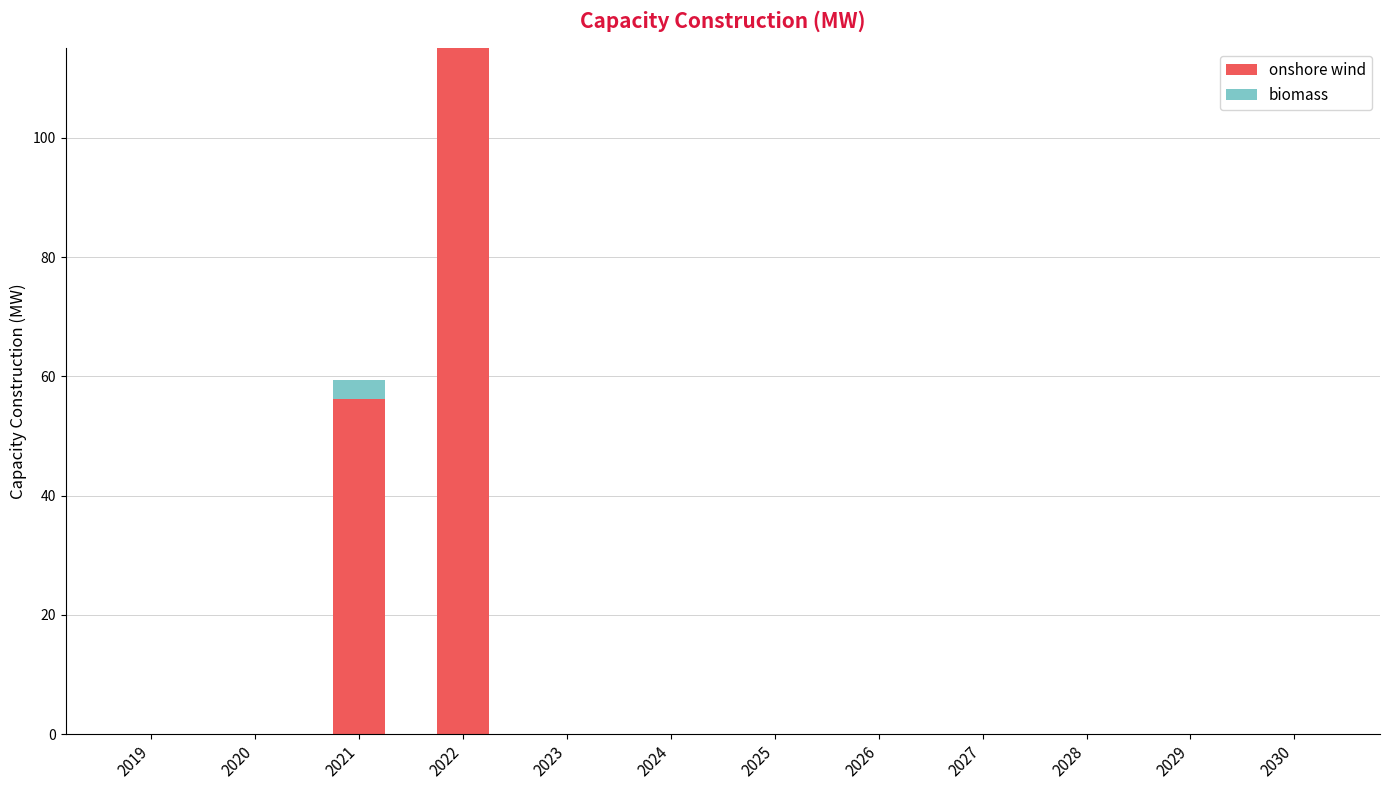

Are the bars horizontal?

No